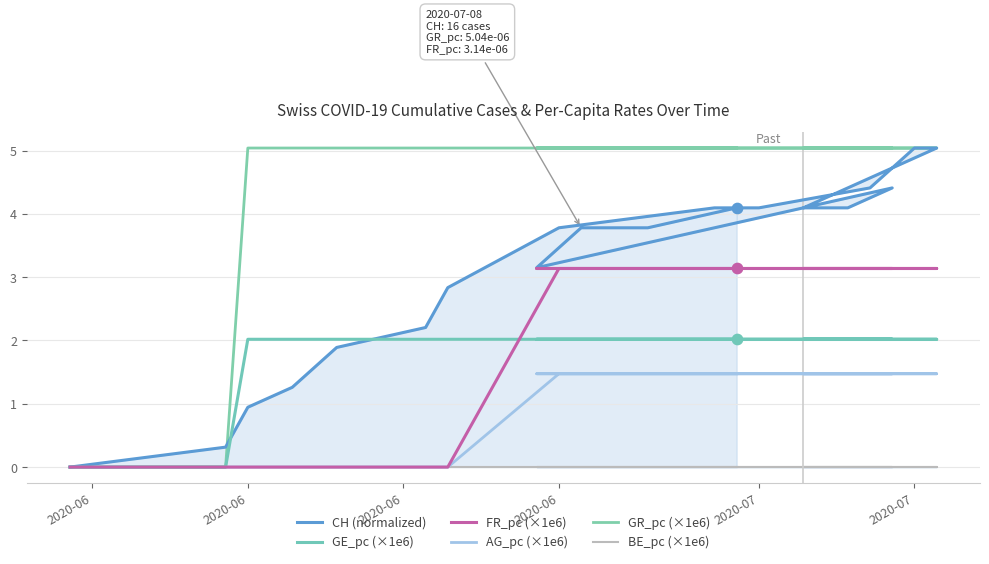

Which series has the widest spread of Y values?

CH (normalized)